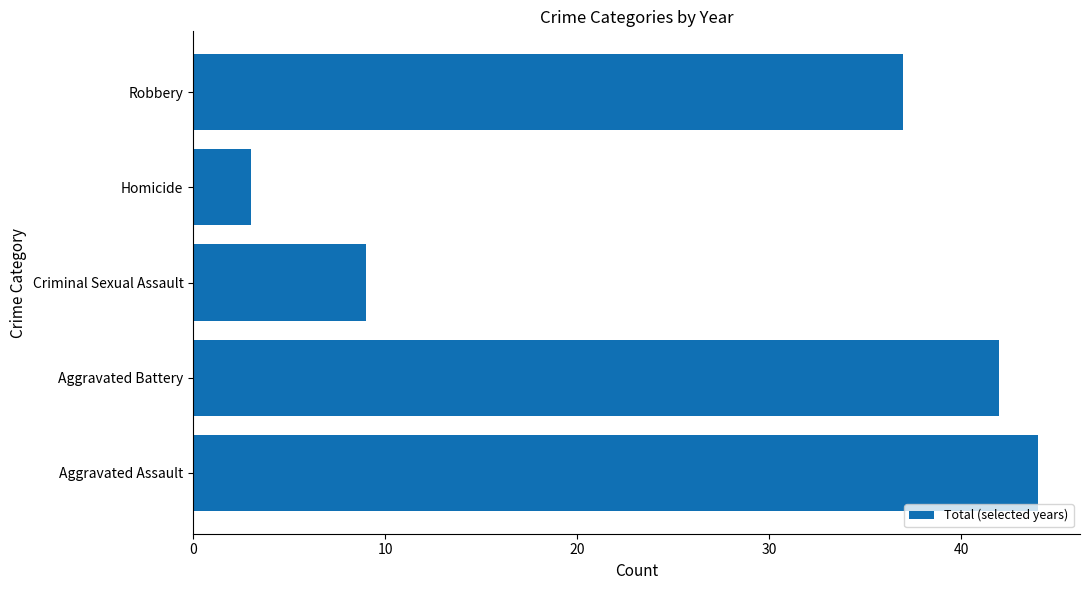

How many bars are there in total?

5